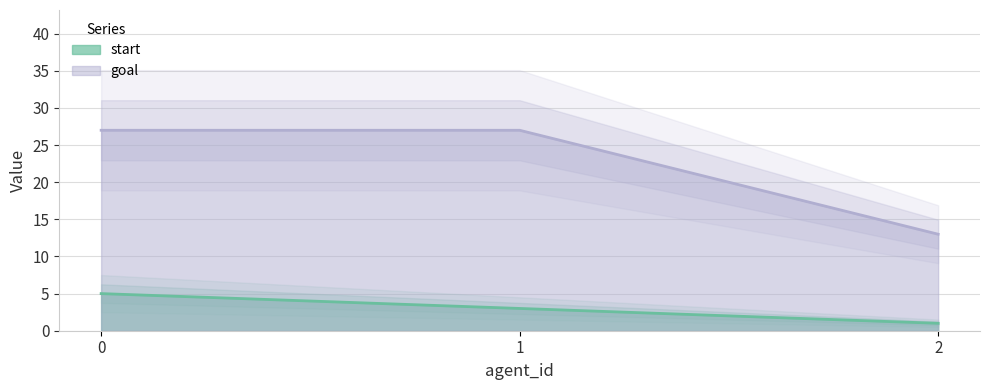

Does the chart display data point markers on the line(s)?

No